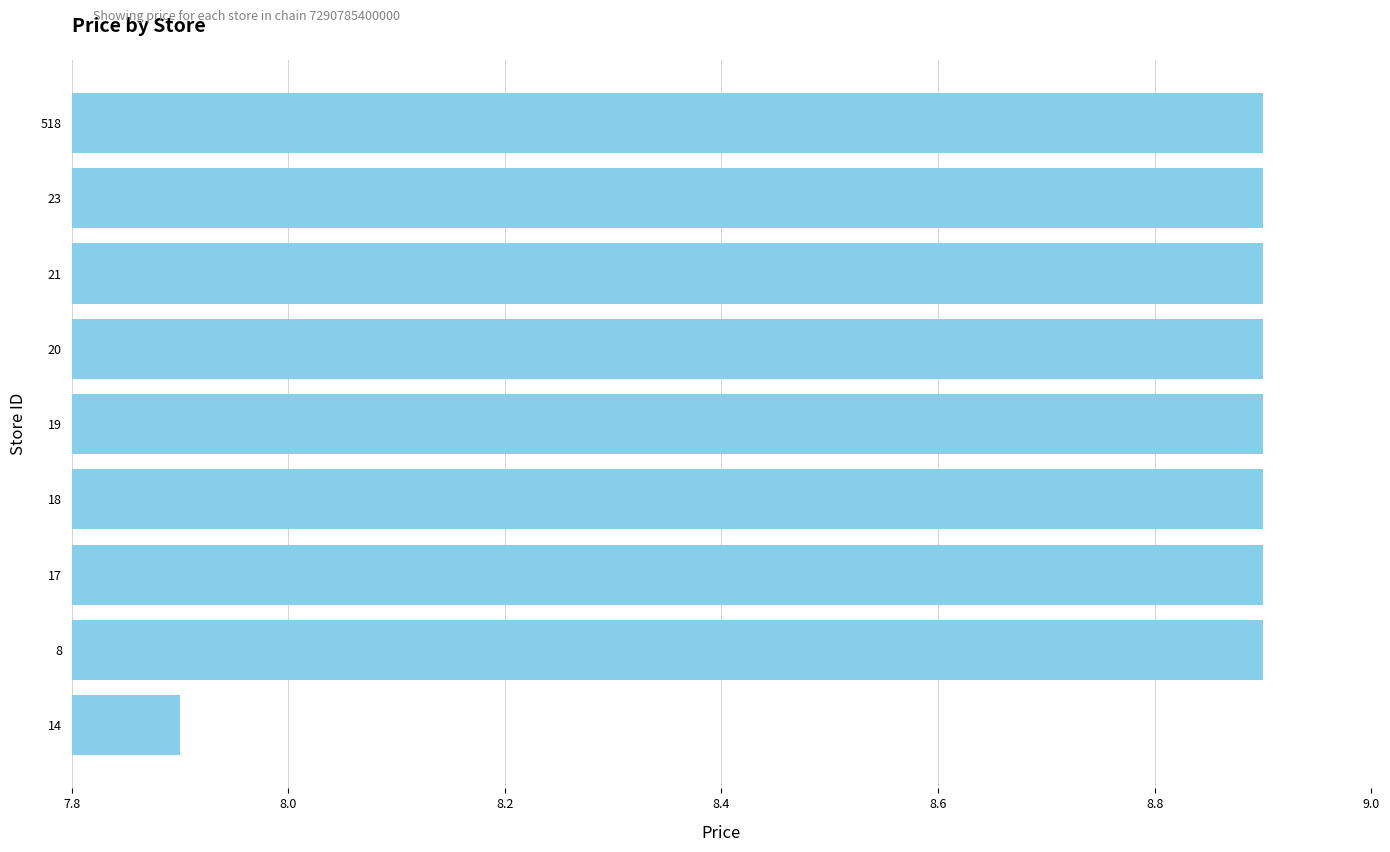

What is the average value?

8.8